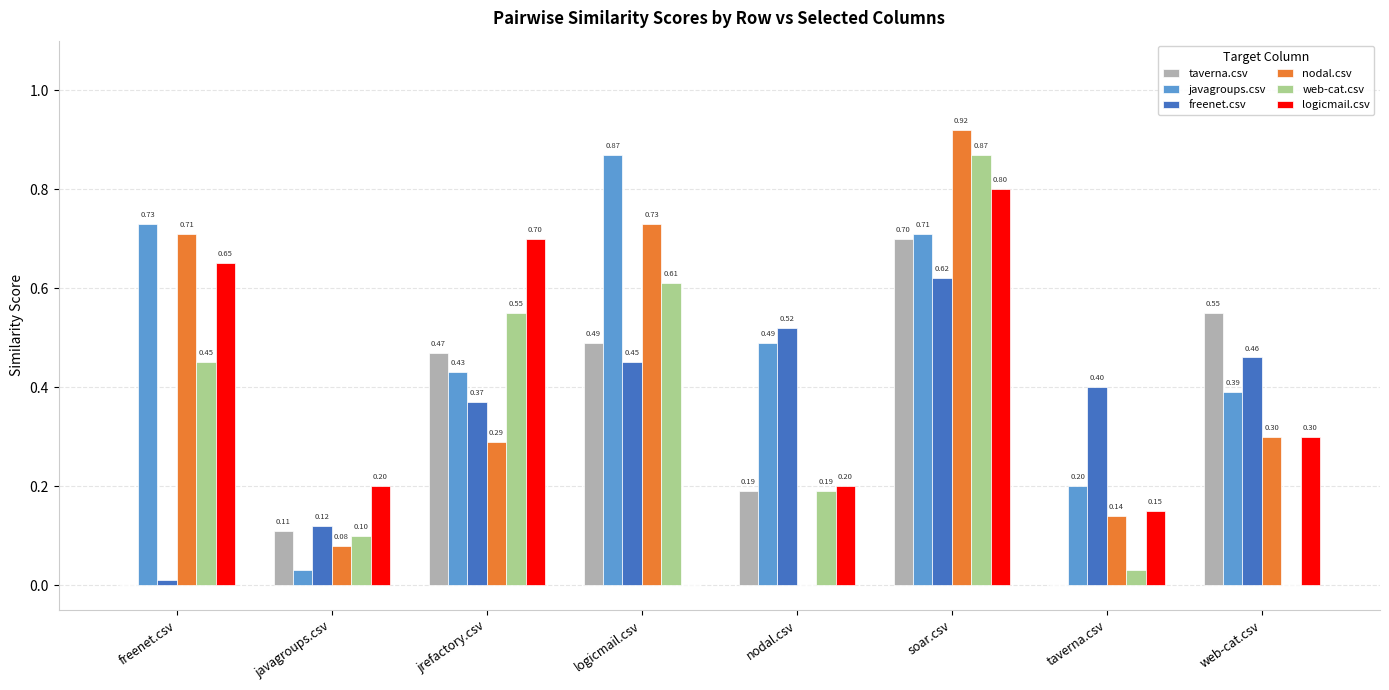

What is the sum of all javagroups.csv values?

3.9